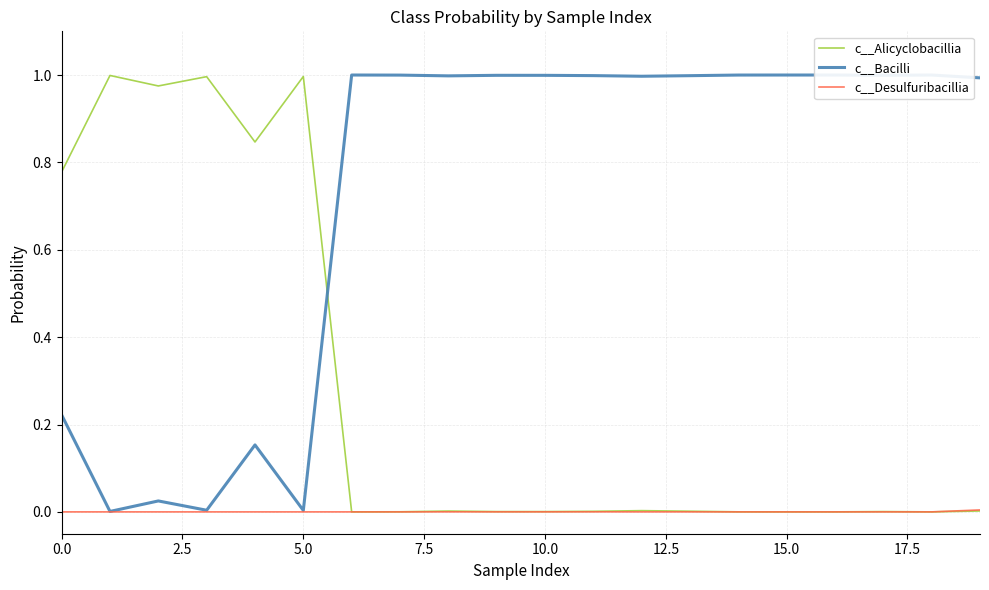

How many times do c__Alicyclobacillia and c__Bacilli cross each other?

1